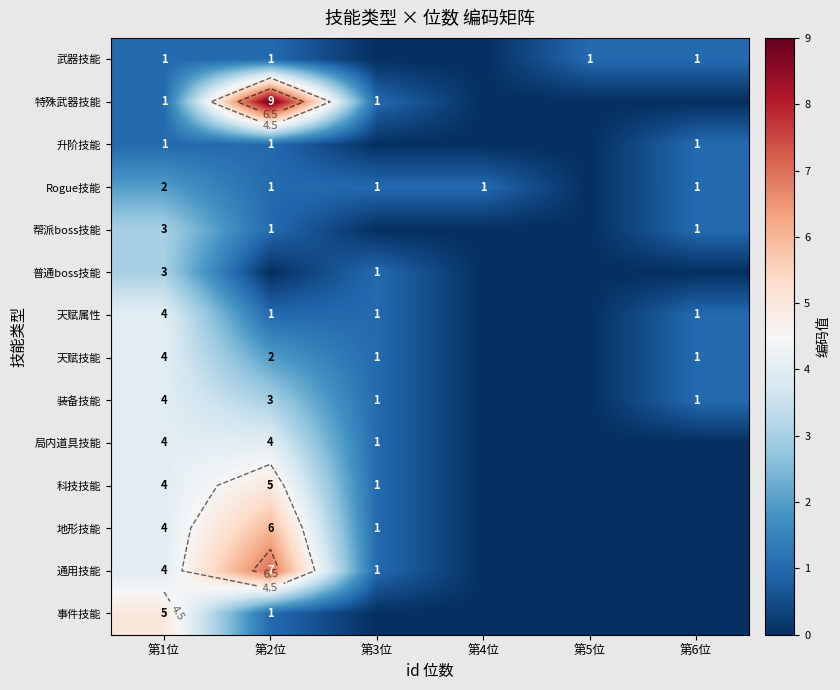

Which has a higher value, 第3位 or 第6位?

第6位